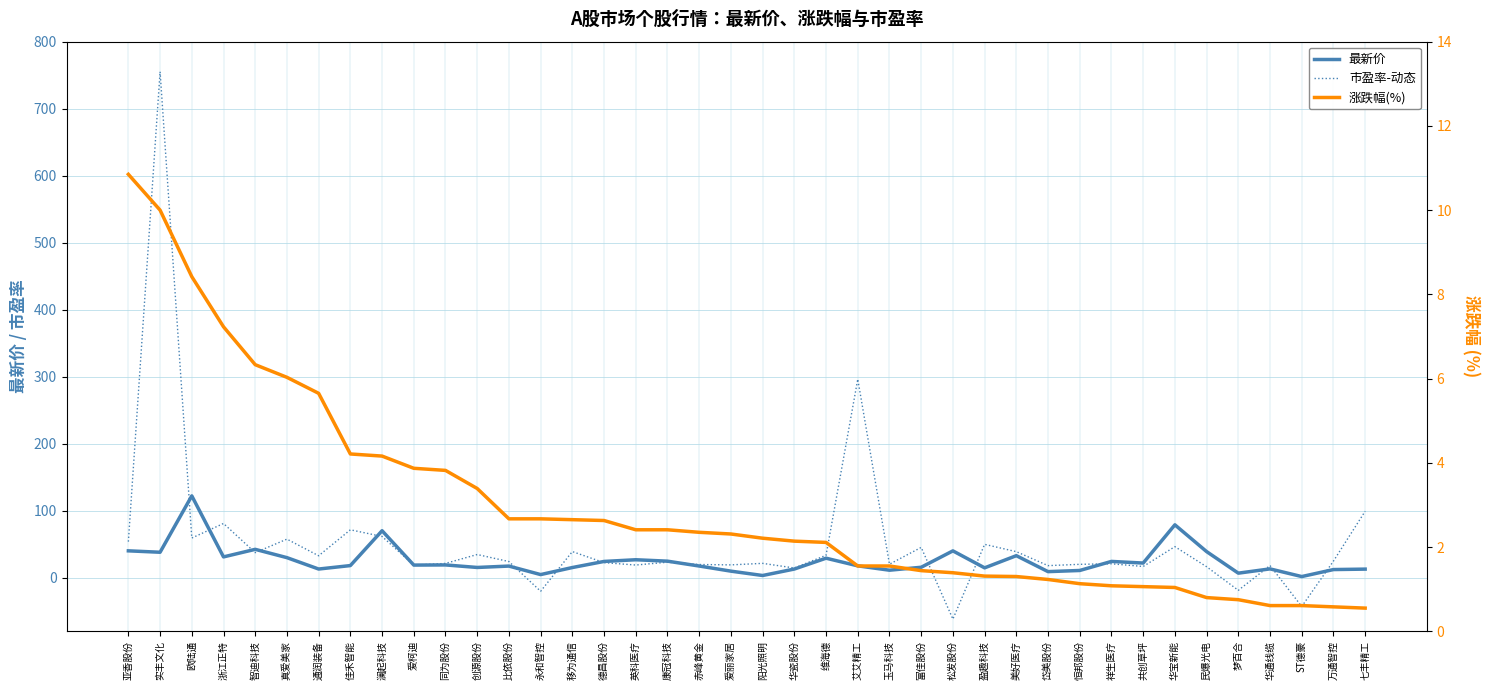

The value of 涨跌幅(%) at 艾艾精工 is 1.1. True or false?

False